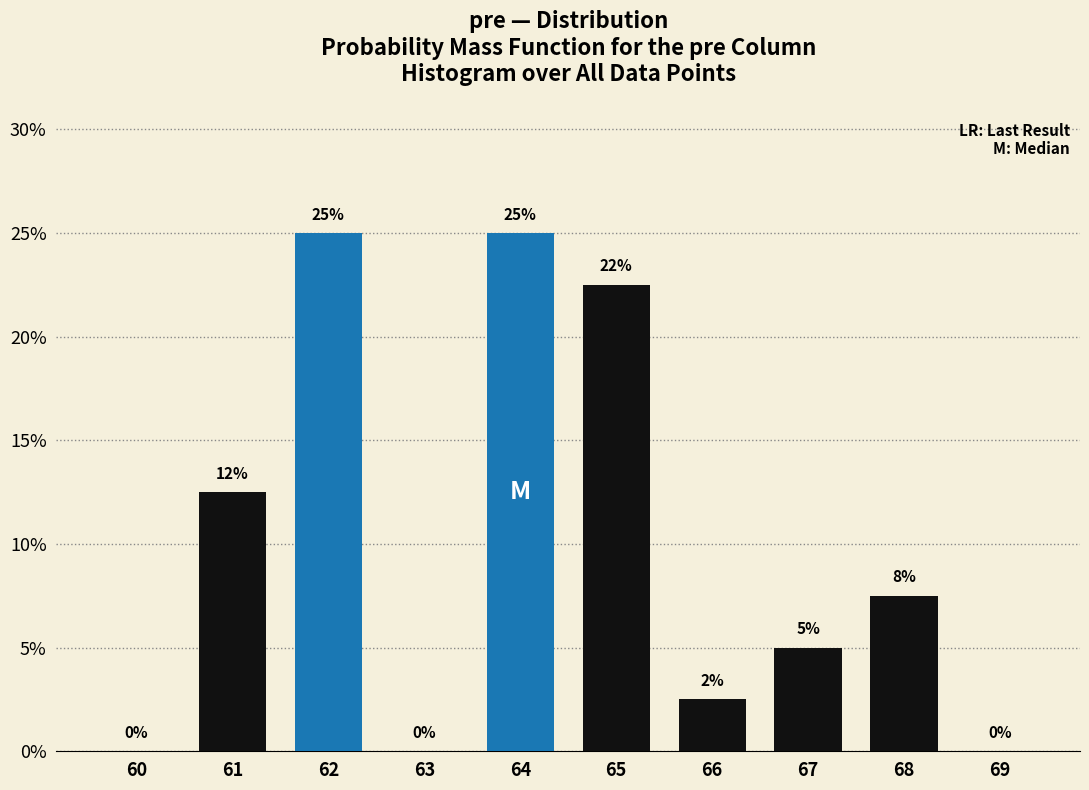

What is the sum of the values at 63 and 64?

25.0